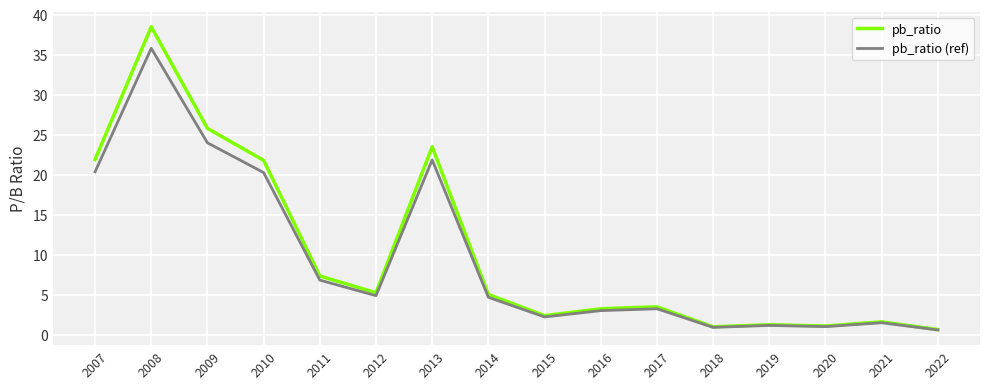

At which category does pb_ratio reach its first local valley?

2012